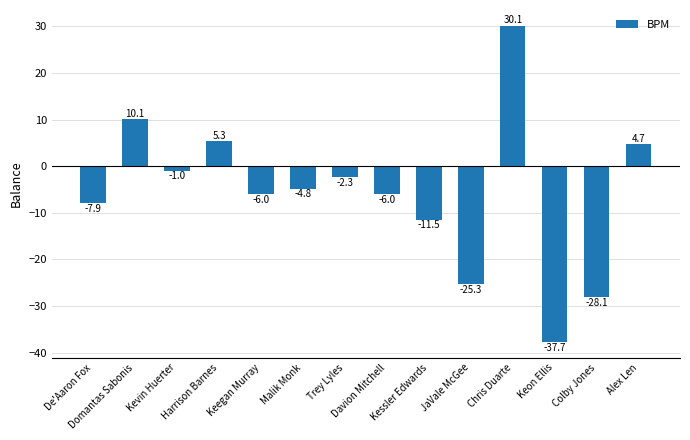

Read the value at Colby Jones.

-28.1